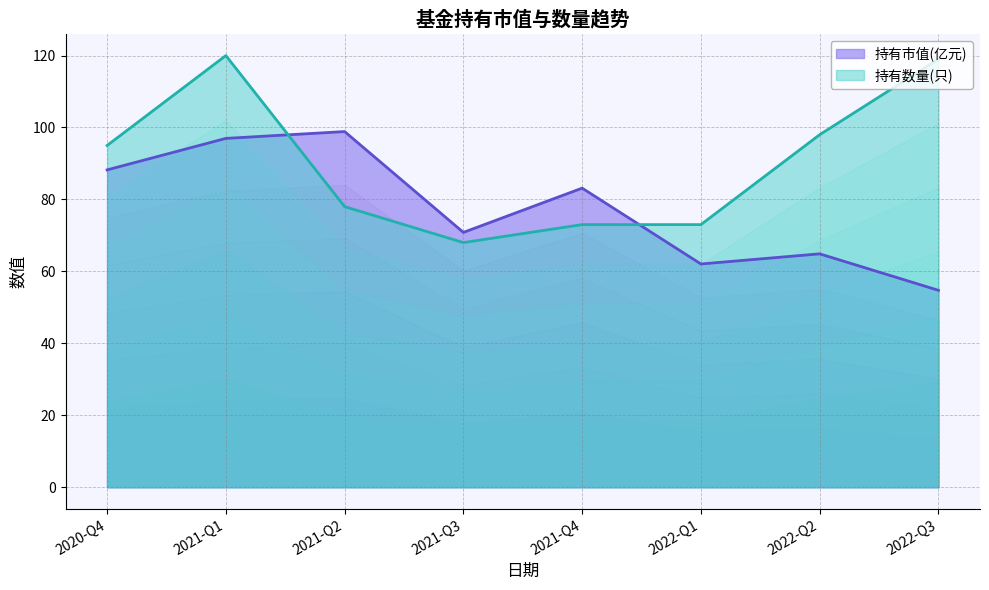

Which series has the largest total across all categories?

持有数量(只)